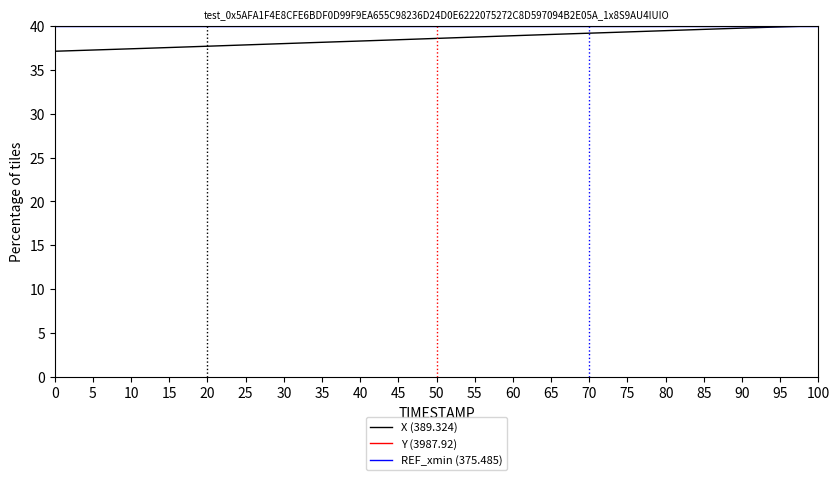

What is the smallest value displayed?

37.1